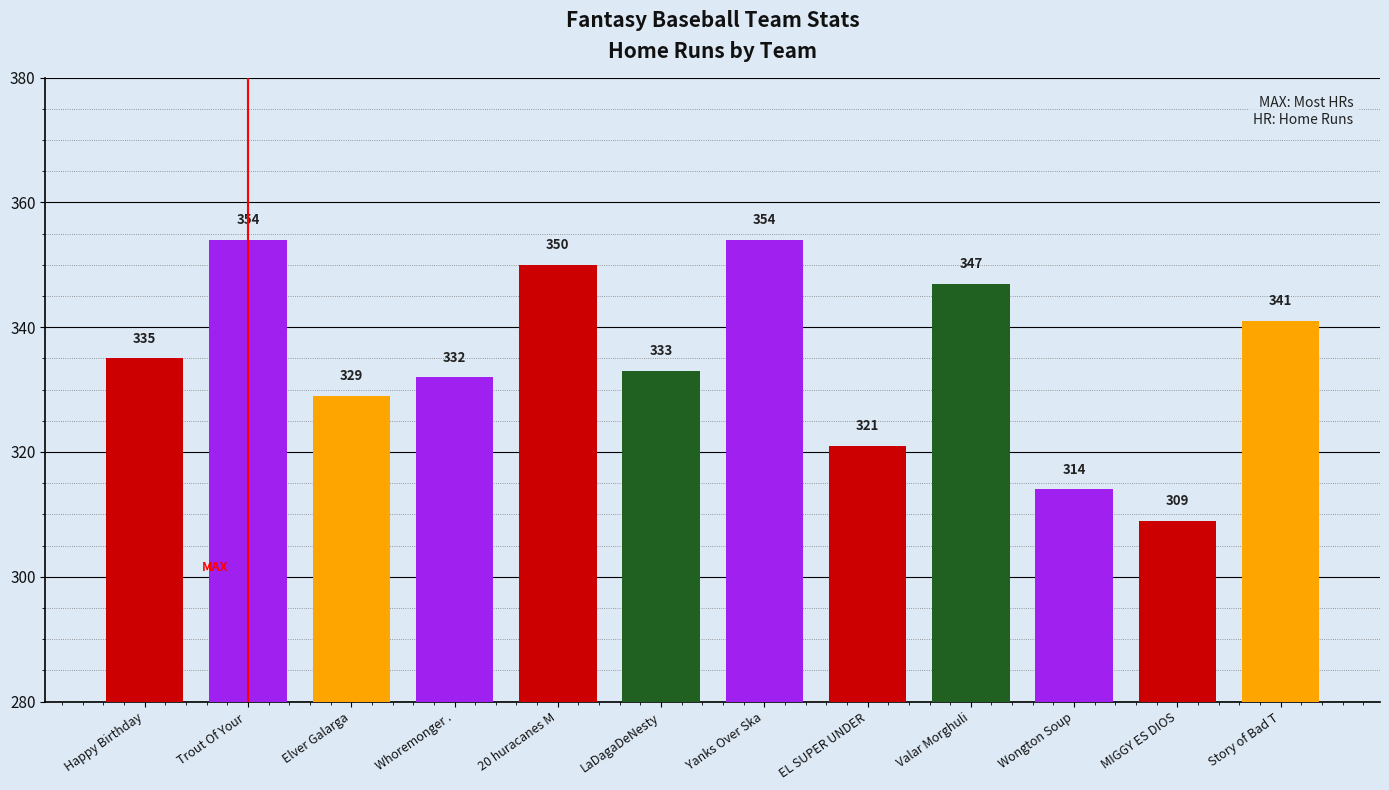

The chart shows a value of 104 at Trout Of Your . True or false?

False